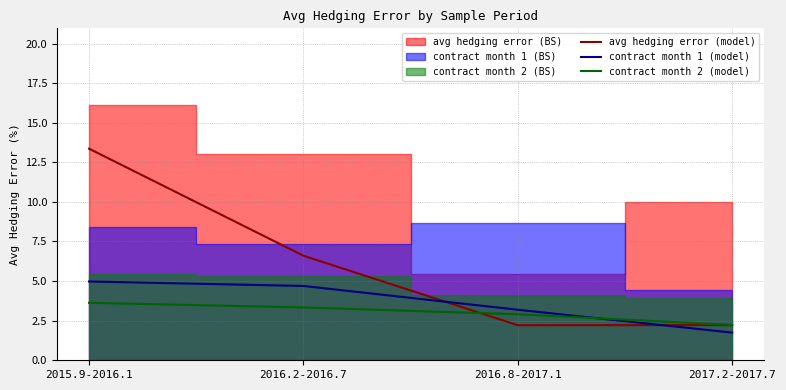

Between which two adjacent categories do avg hedging error (model) and contract month 1 (model) first intersect?

2016.2-2016.7 and 2016.8-2017.1